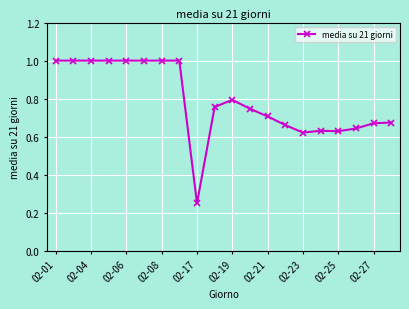

How many values are between 0 and 1?

20